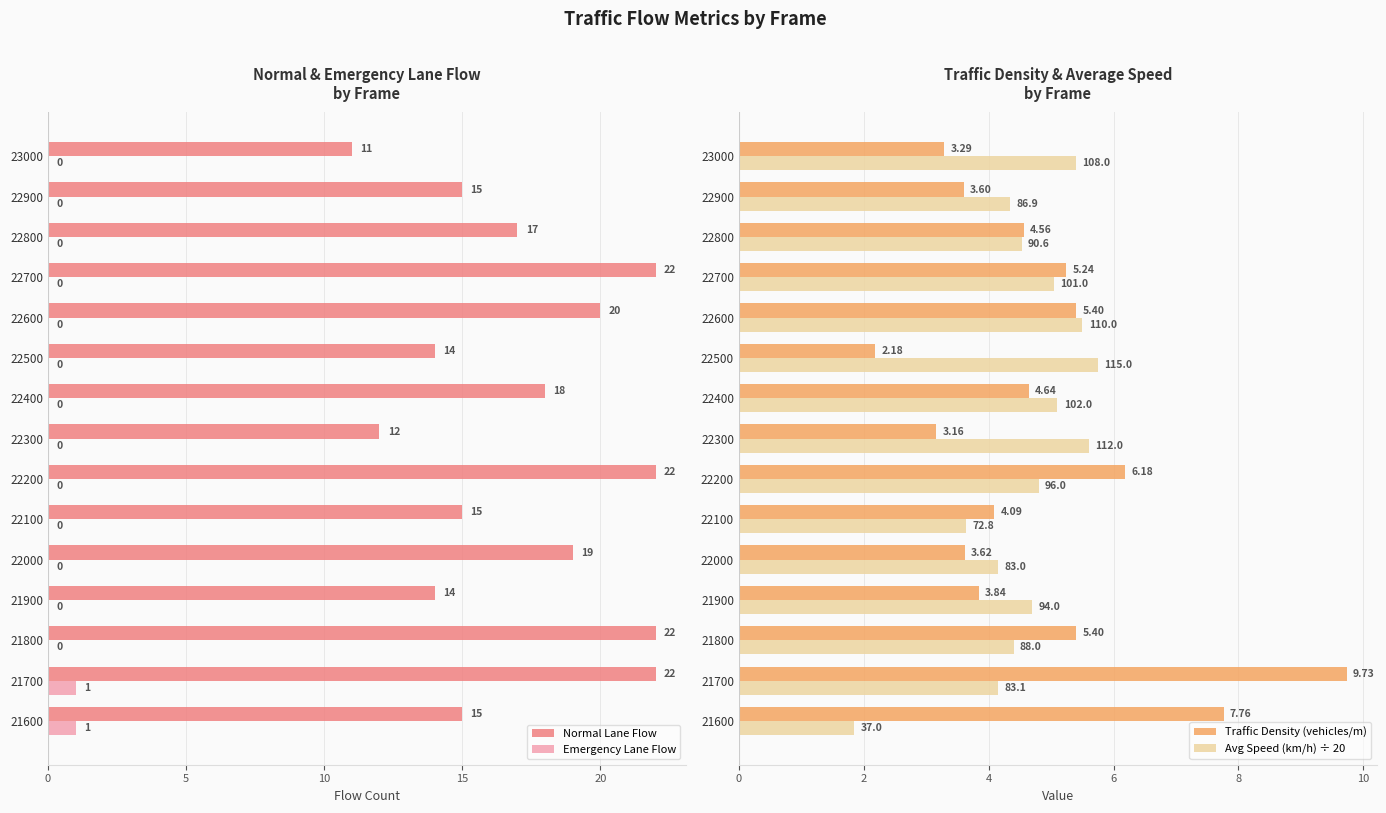

What is the sum of the Normal Lane Flow values at 21700 and 22700?

44